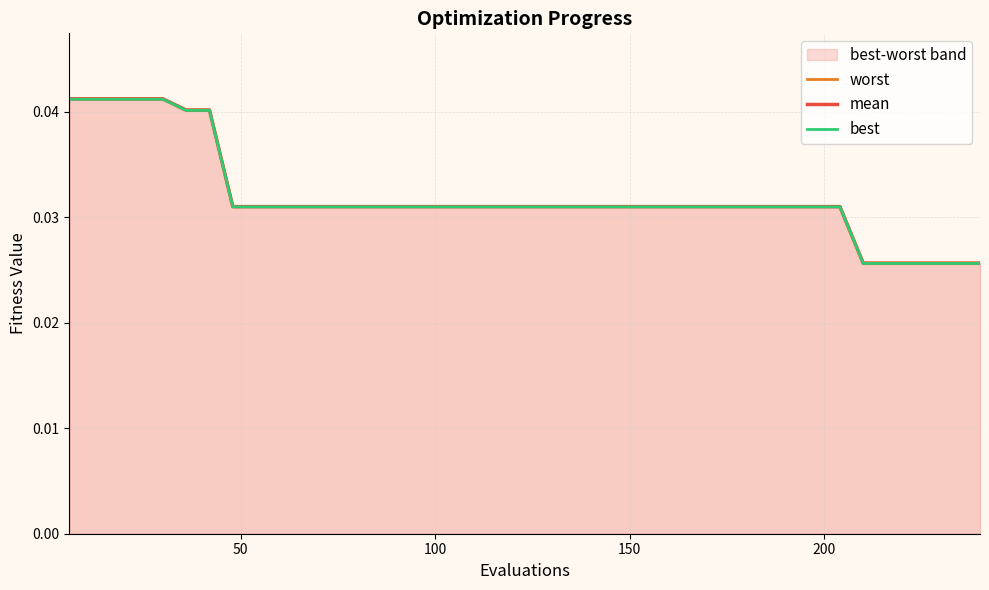

True or false: mean and worst intersect in this chart.

False